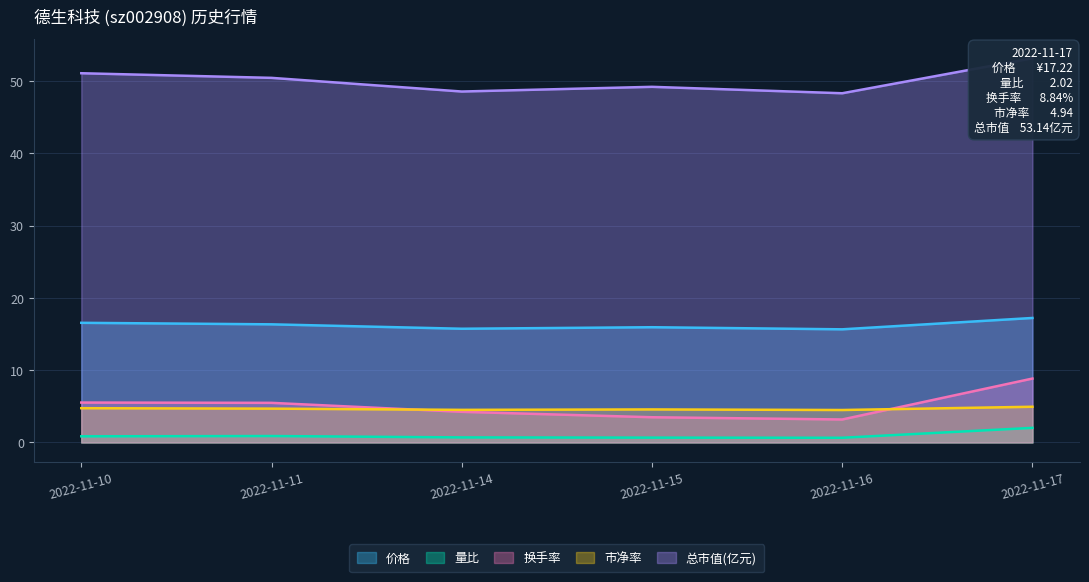

True or false: 量比 and 价格 intersect in this chart.

False